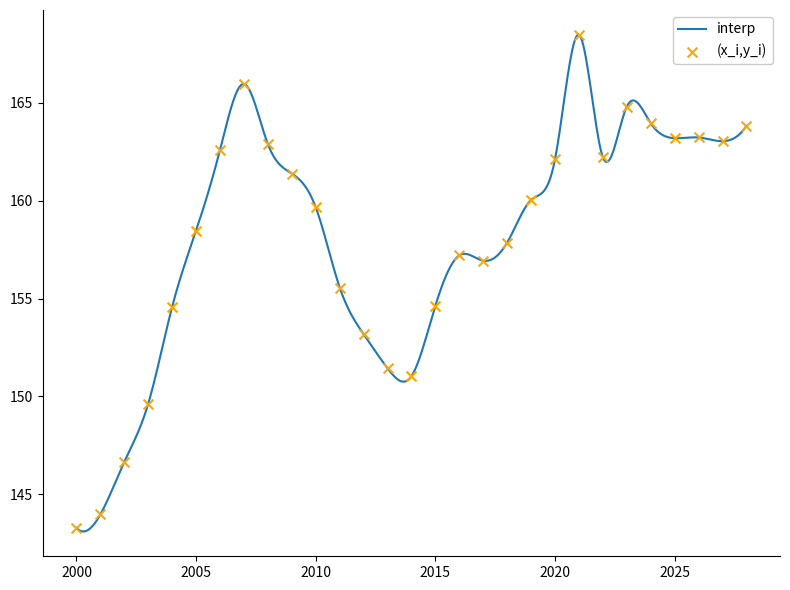

Approximately how many times larger is the value at 2016 compared to 2007?

0.9